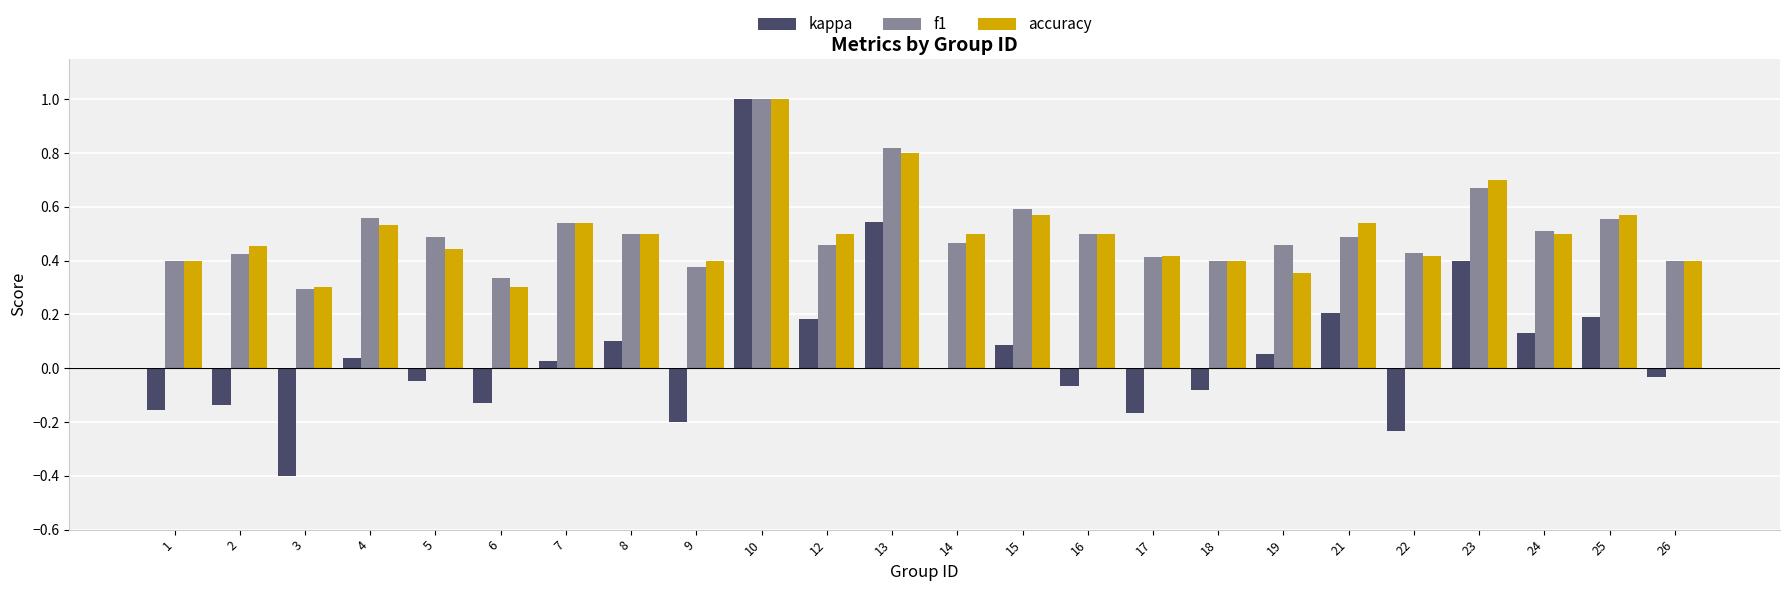

Which series changed the most between 2 and 12?

kappa